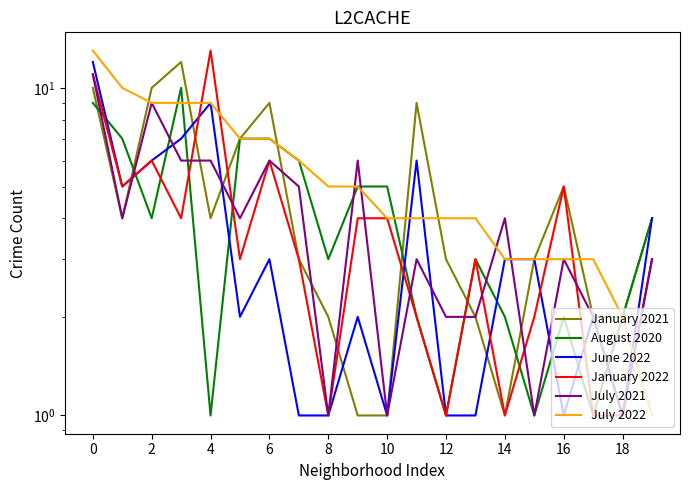

How many lines are shown in the chart?

6